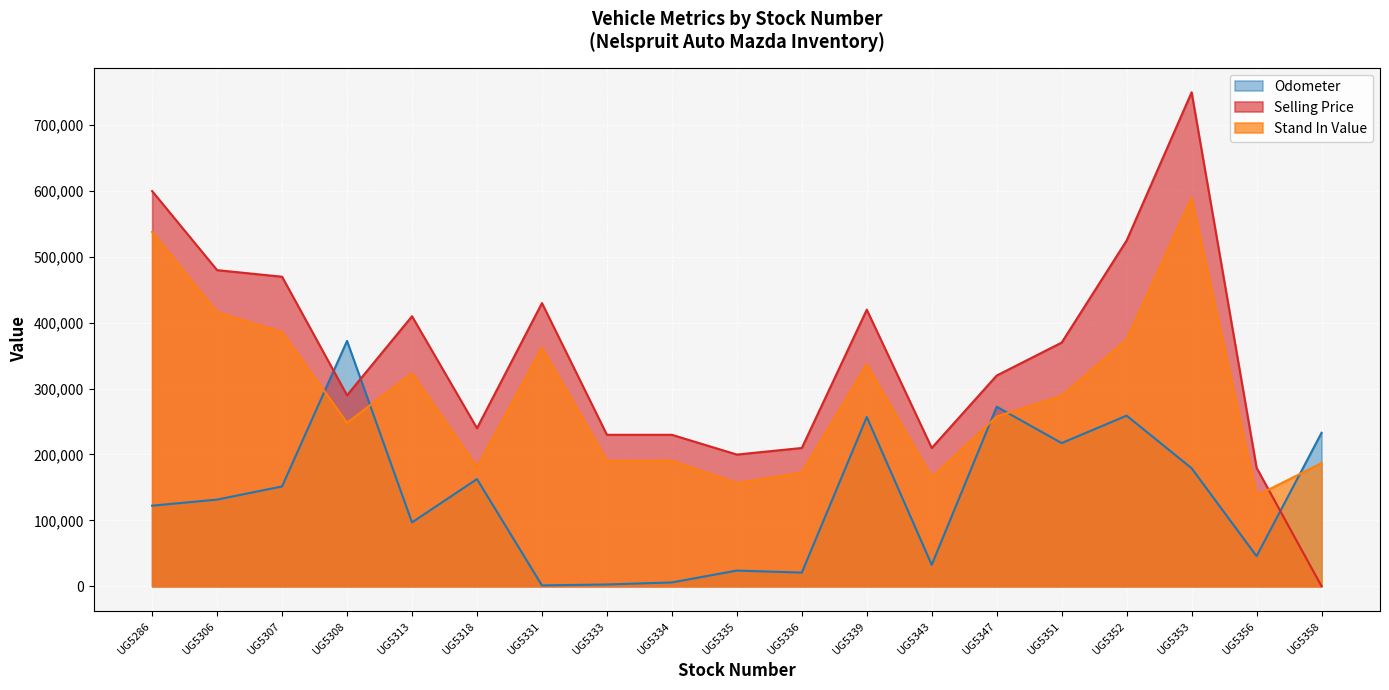

What is the difference between the second highest and minimum values in the Stand In Value series?

400341